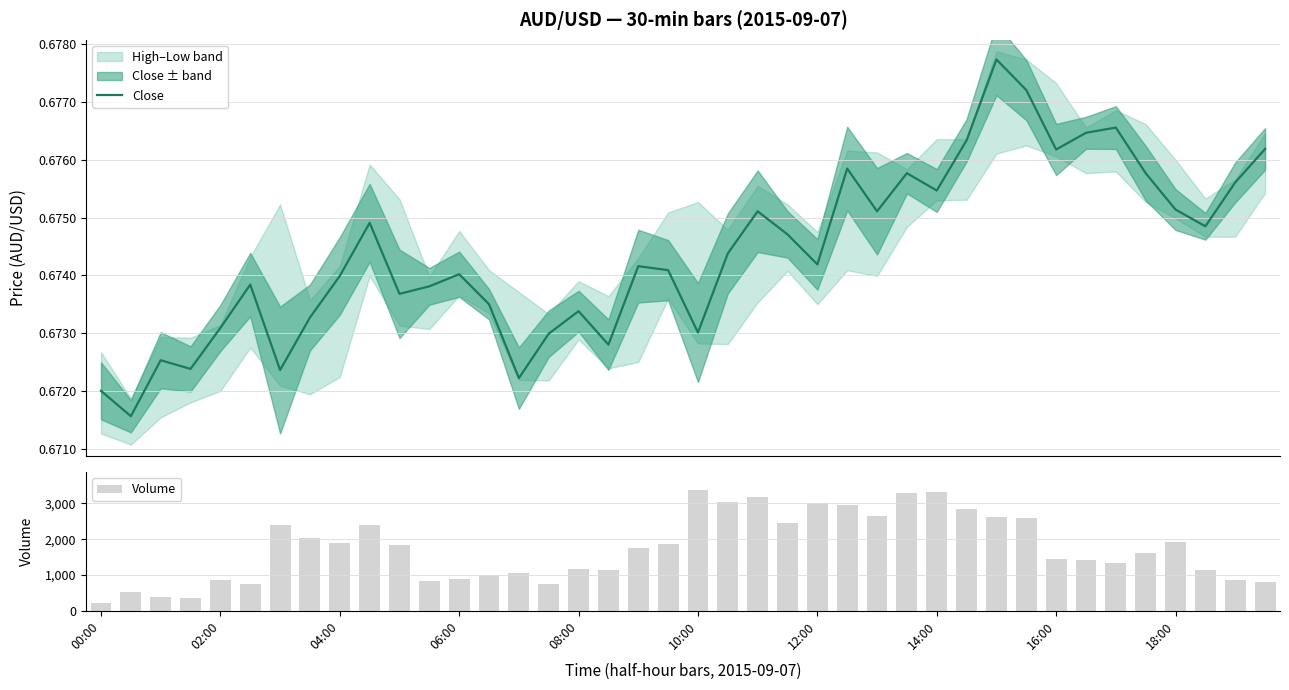

What is the difference between the maximum and minimum values in the Volume series?

3152